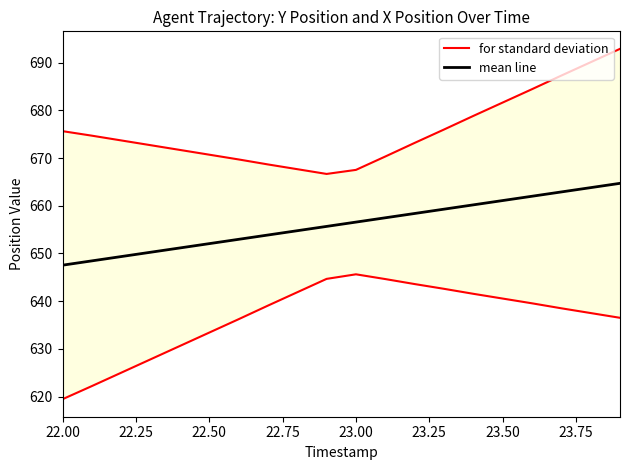

Reading left to right, what are all the values shown in this chart?

for standard deviation: 675.6	674.7	673.7	672.7	671.7	670.7	669.7	668.7	667.7	666.7	667.5	670.3	673.2	676.0	678.8	681.6	684.4	687.3	690.1	692.9
mean line: 647.5	648.4	649.3	650.2	651.2	652.1	653.0	653.9	654.8	655.7	656.6	657.5	658.4	659.3	660.2	661.1	662.0	662.9	663.8	664.7